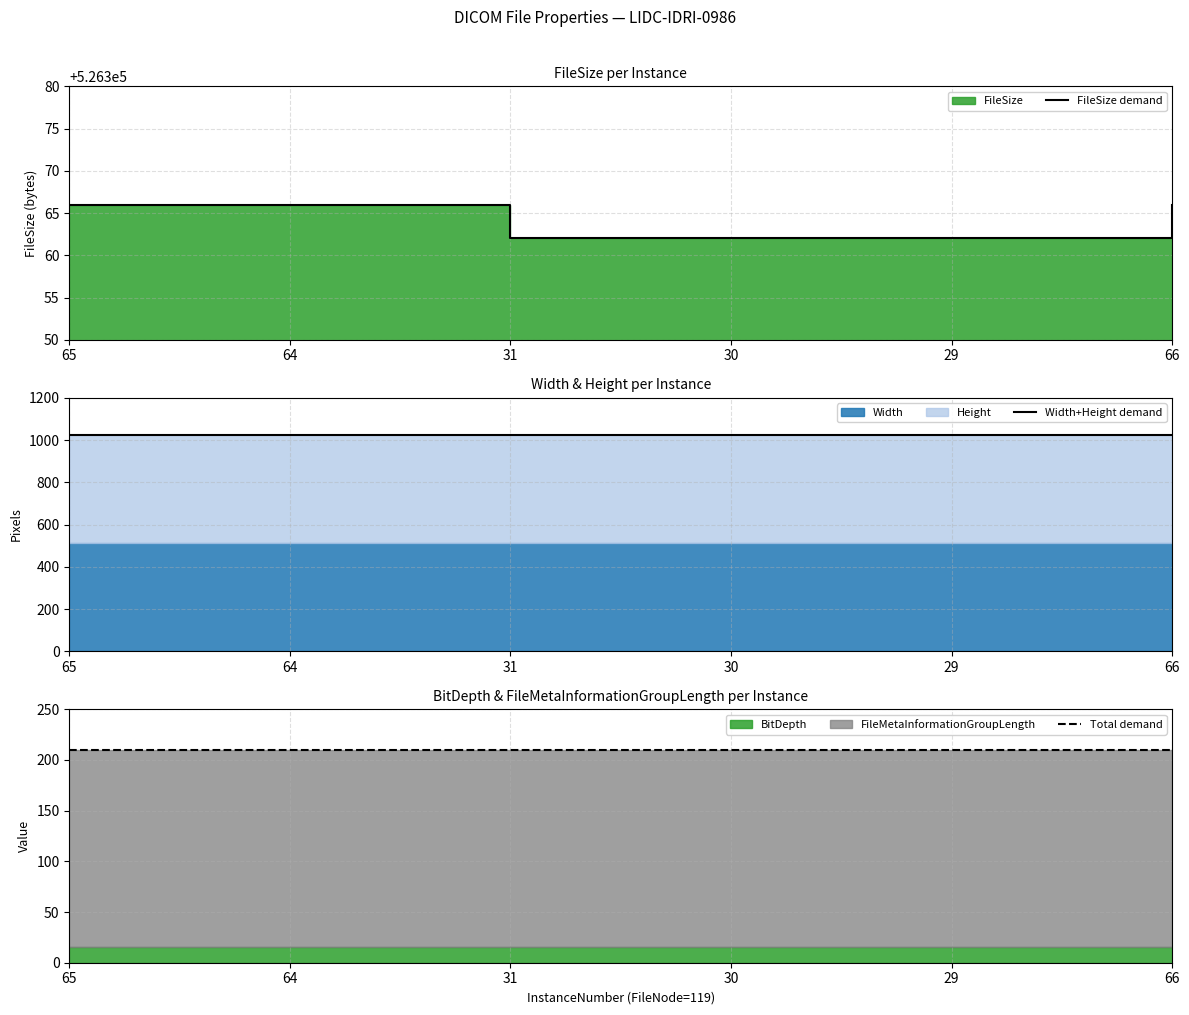

What position from the right is 30?

3